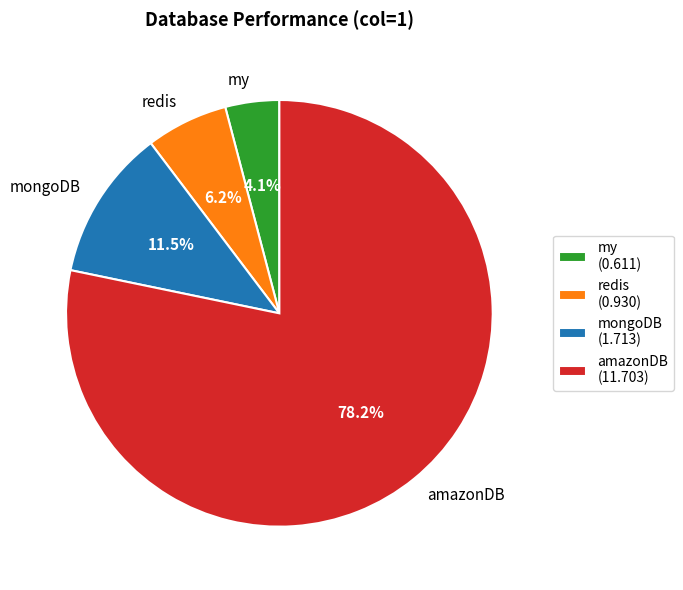

How much of the chart is everything except my?

95.9%